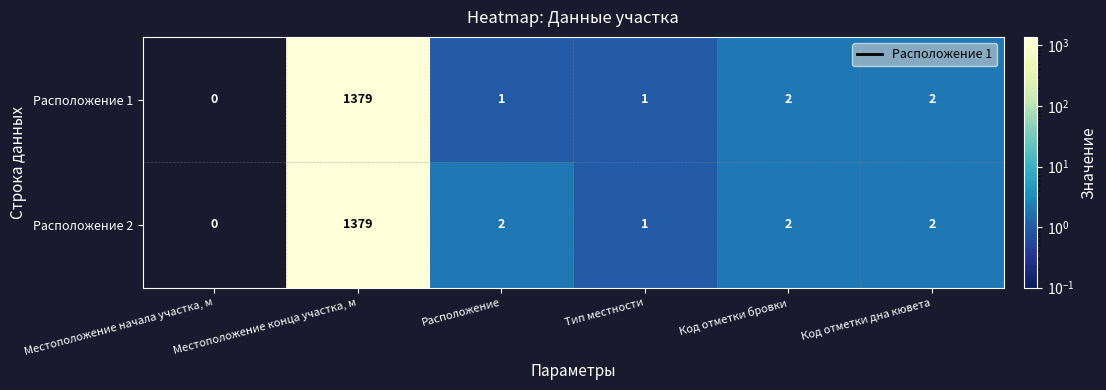

Rank the series by their average value, from lowest to highest.

Расположение 1, Расположение 2